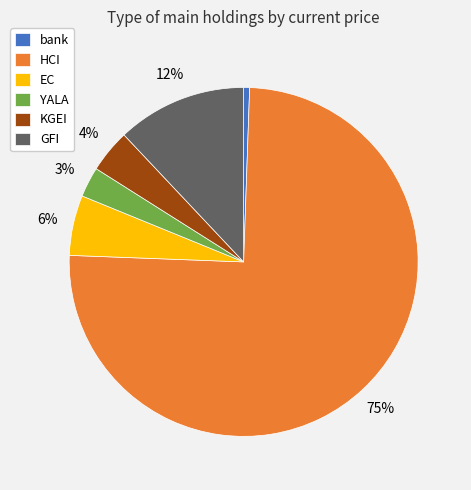

Which has a higher value, YALA or KGEI?

KGEI